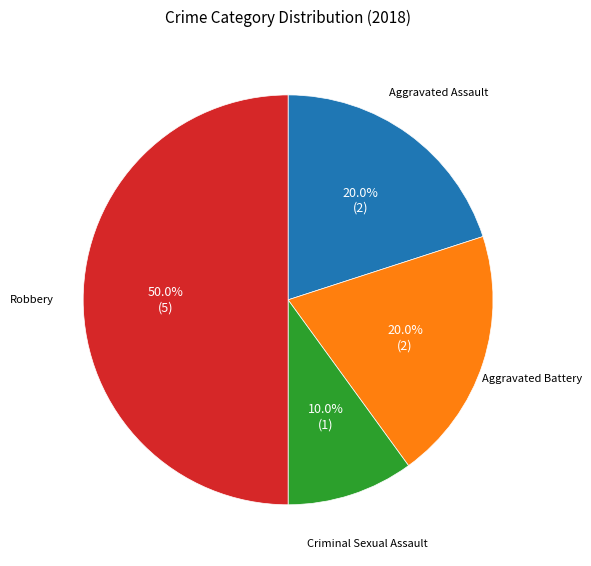

Which has a higher value, Robbery or Criminal Sexual Assault?

Robbery